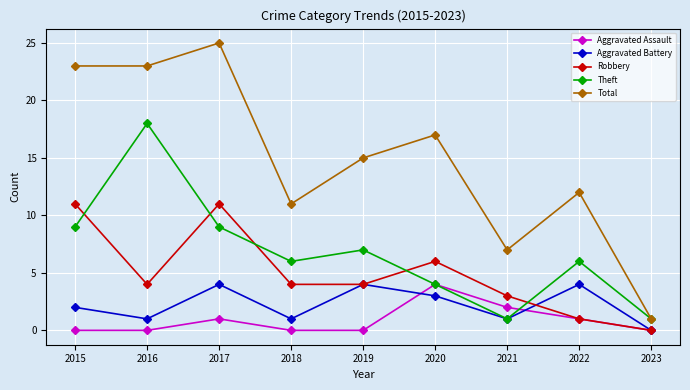

True or false: Theft has more than 2 points higher than both neighbors.

True